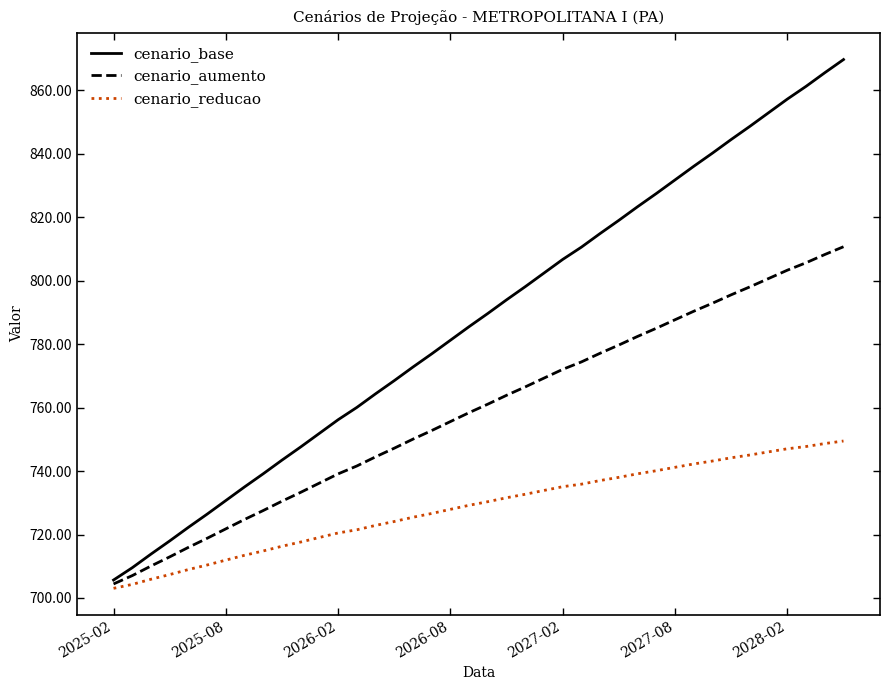

What are all the series names shown in the legend?

cenario_base, cenario_aumento, cenario_reducao